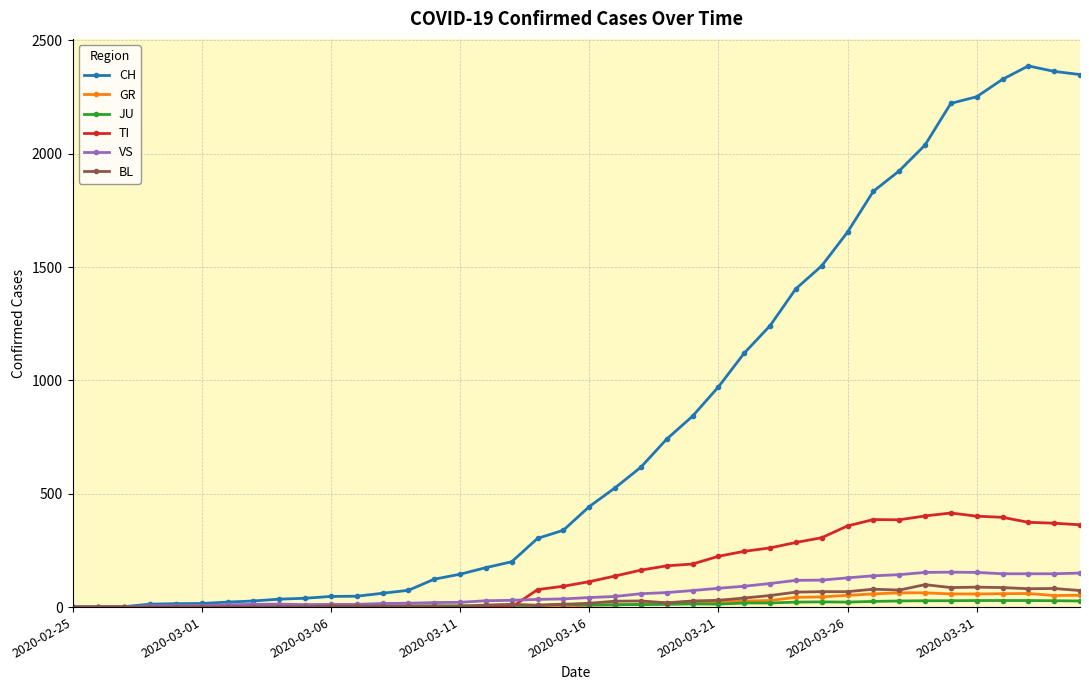

Which series has the largest range (max minus min)?

CH